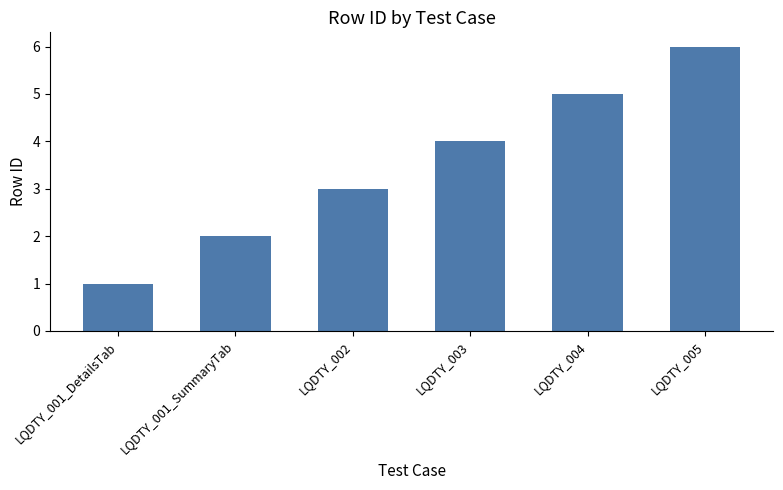

How many bars are there in total?

6